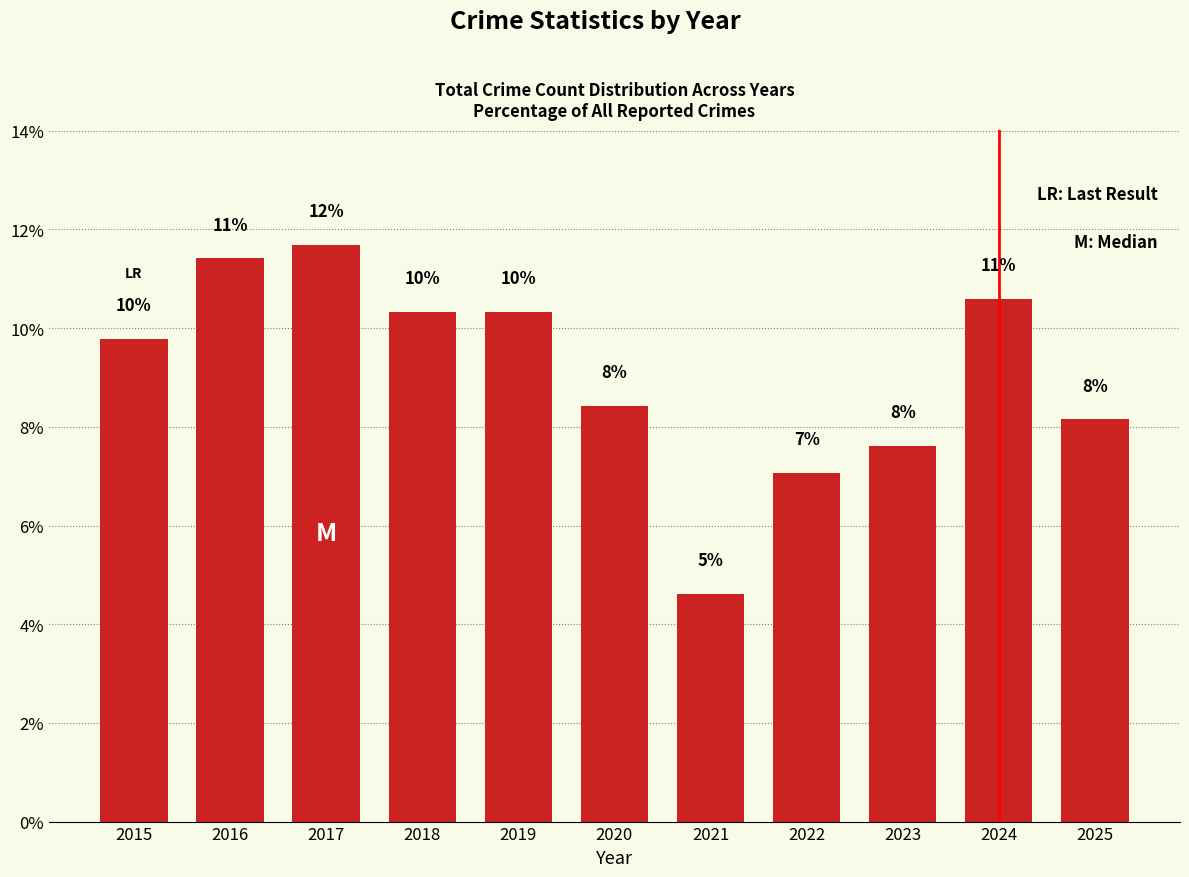

The chart shows a value of 10.3 at 2019. True or false?

True